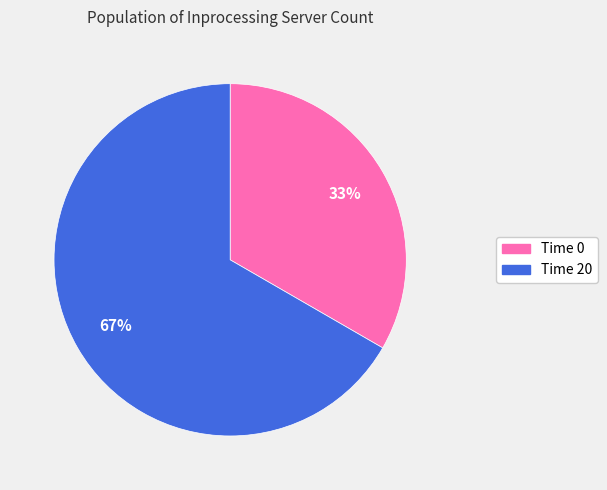

To the nearest percent, what is the average slice percentage?

50%